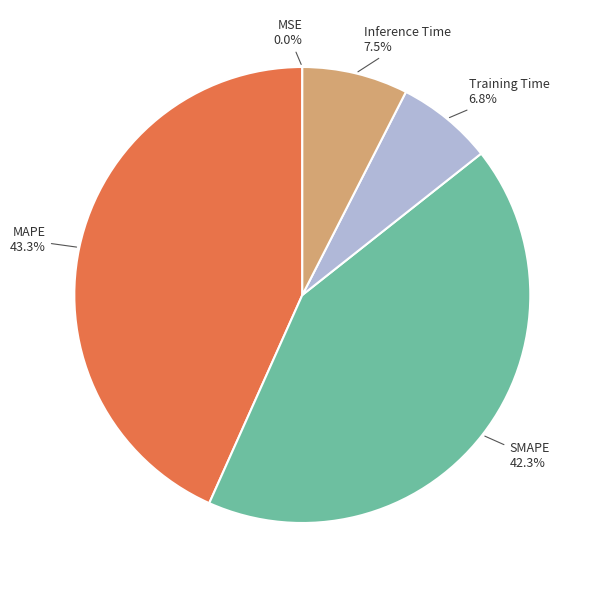

Which category has the biggest portion of the pie?

MAPE